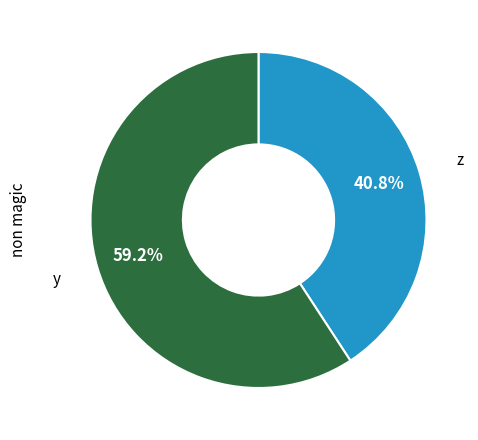

Is there any slice that represents more than half of the pie?

Yes